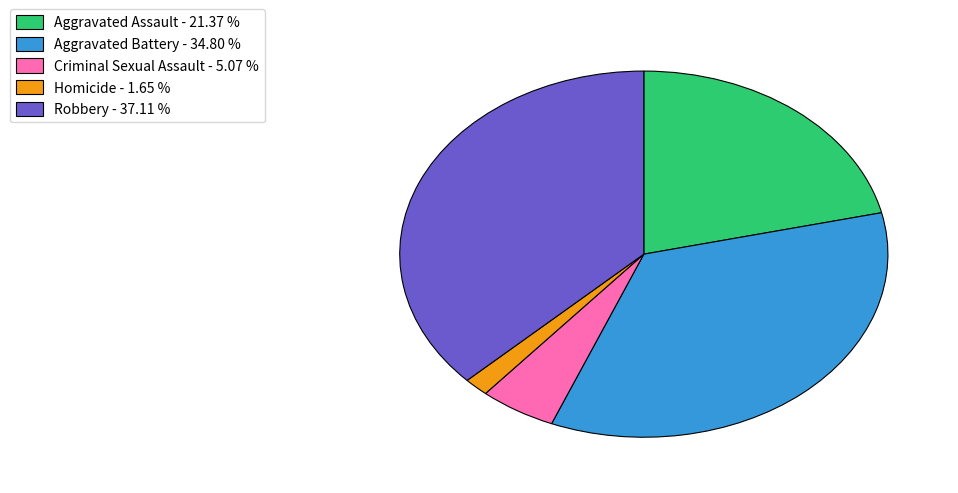

What is the smallest slice in the pie chart?

Homicide - 1.65 %